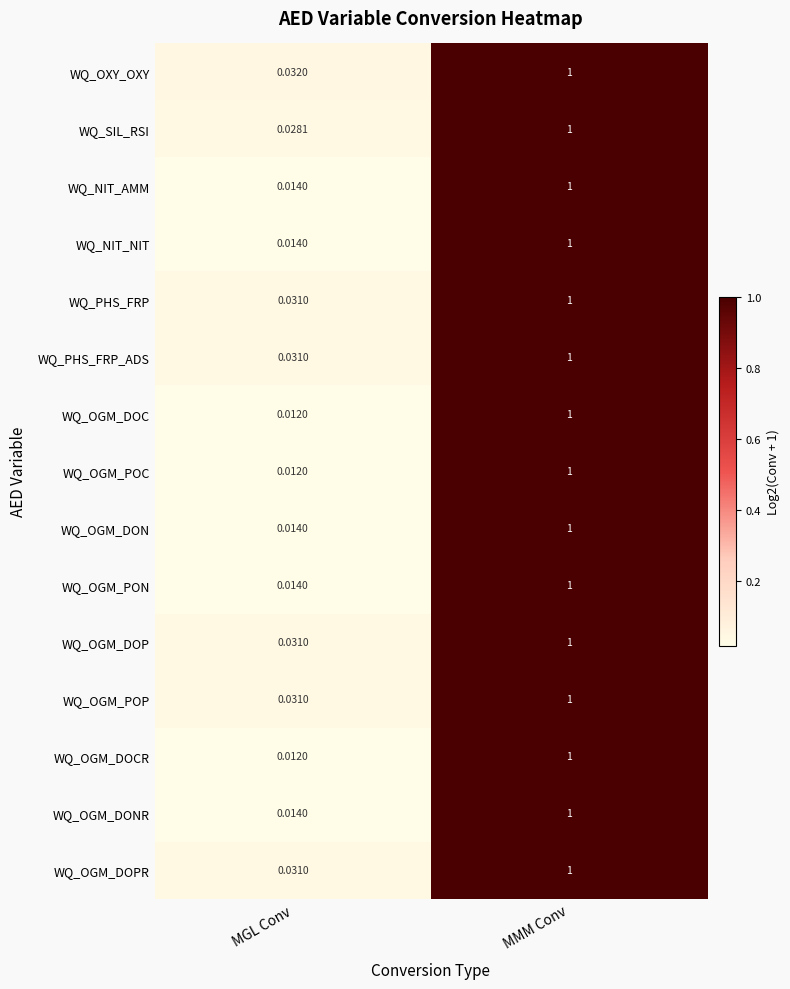

Where is WQ_OGM_POC nearest to the value 0?

MGL Conv